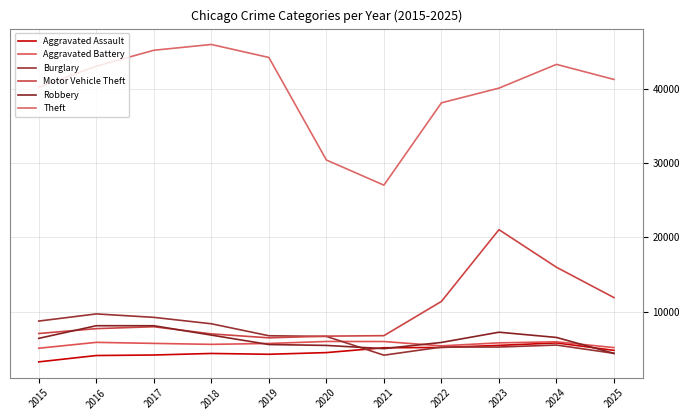

What is the average value of the Aggravated Battery series?

5650